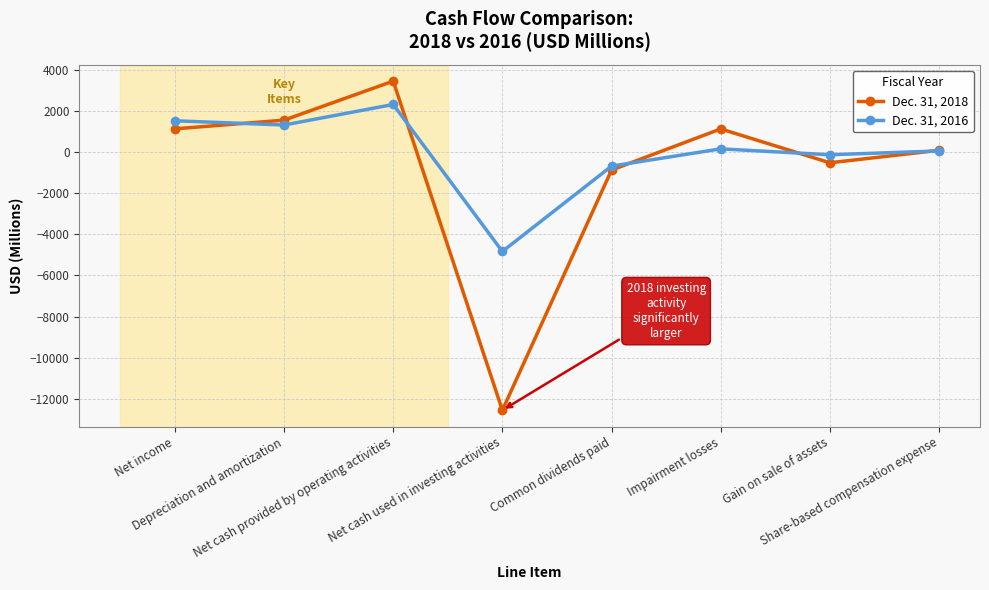

List the series in order of their peak value, highest first.

Dec. 31, 2018, Dec. 31, 2016